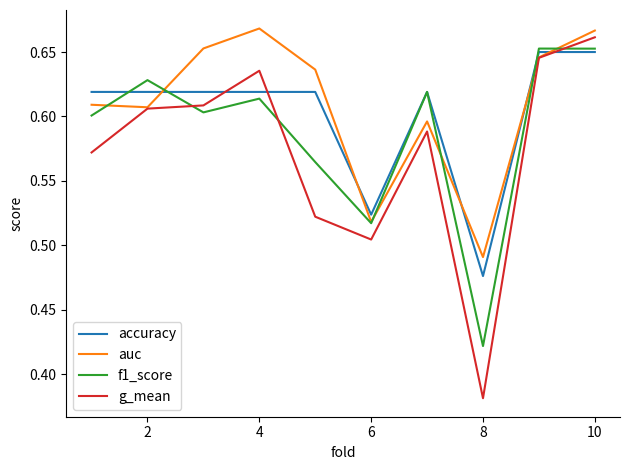

List the series in order of their overall mean, highest first.

auc, accuracy, f1_score, g_mean